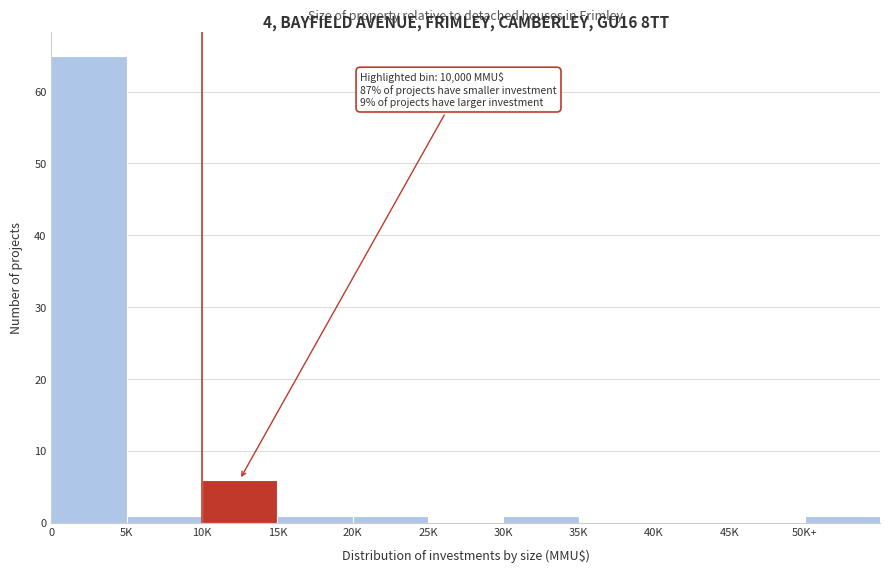

Reading left to right, list all the values displayed in this chart.

0=65	5K=1	10K=6	15K=1	20K=1	25K=0	30K=1	35K=0	40K=0	45K=0	50K+=1